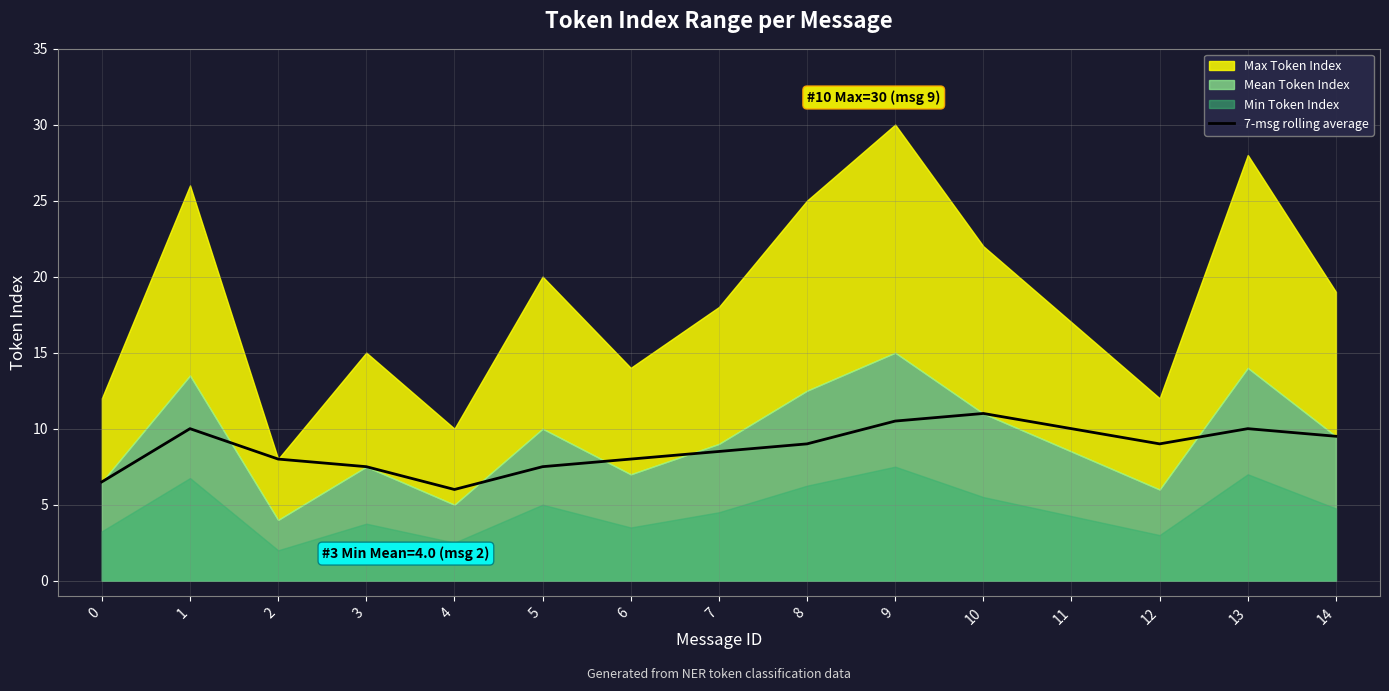

What is the change in value from 5 to 10?

+3.5